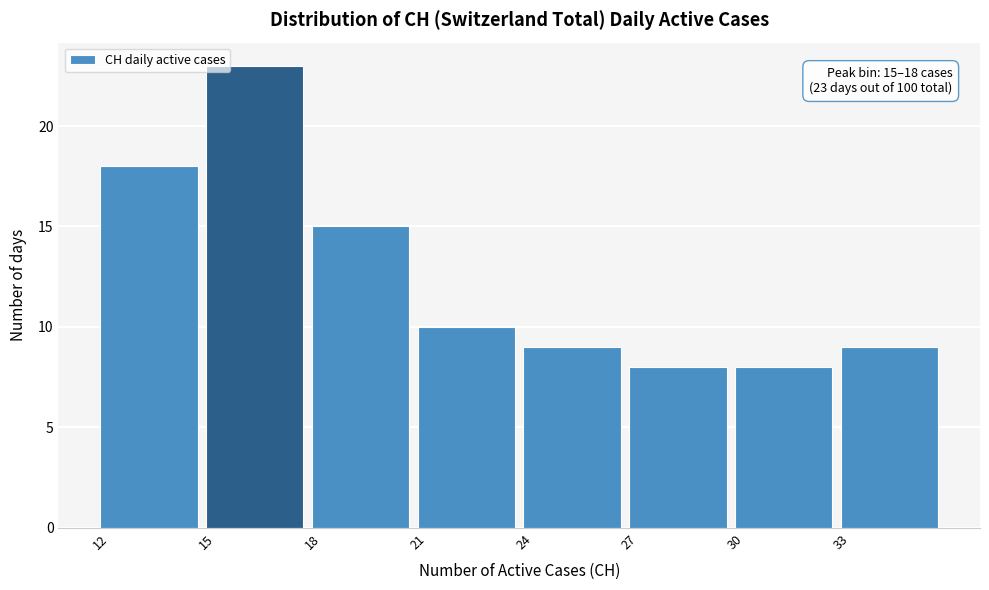

Over which range of the x-axis is the bar tallest?

15 to 18